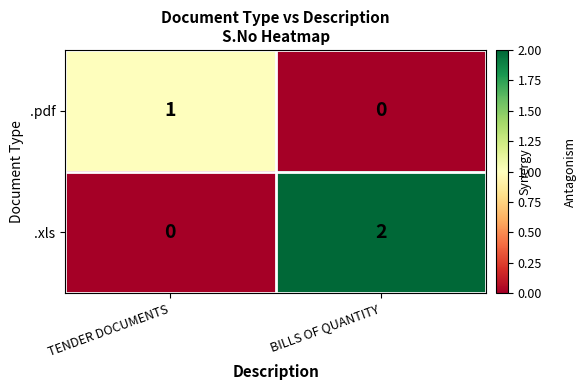

The .xls series shows 1 at BILLS OF QUANTITY. True or false?

False